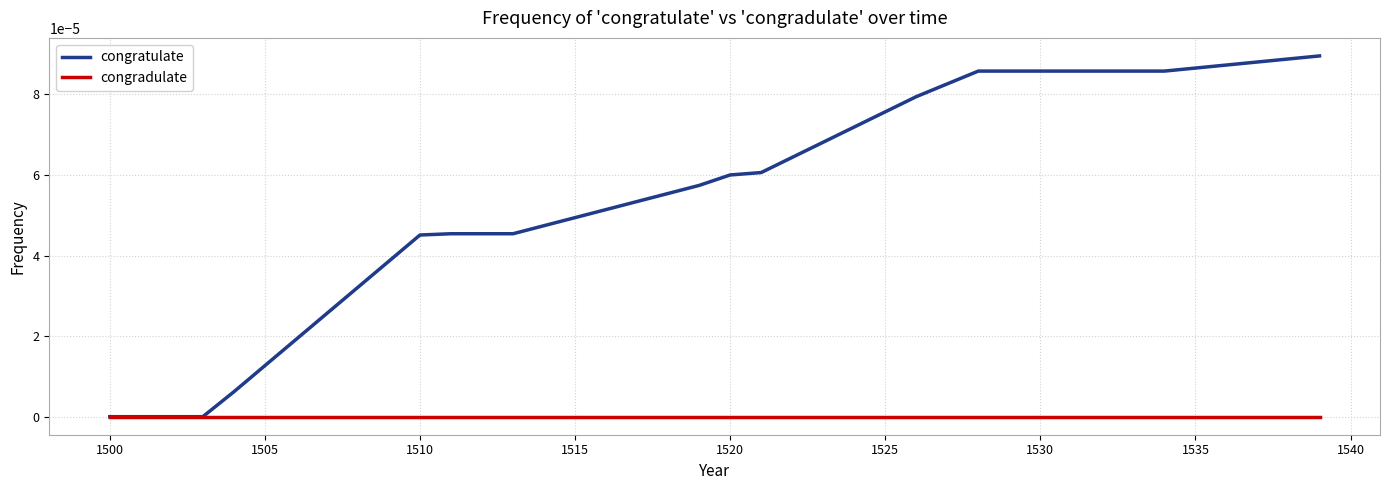

Does the chart display data point markers on the line(s)?

No